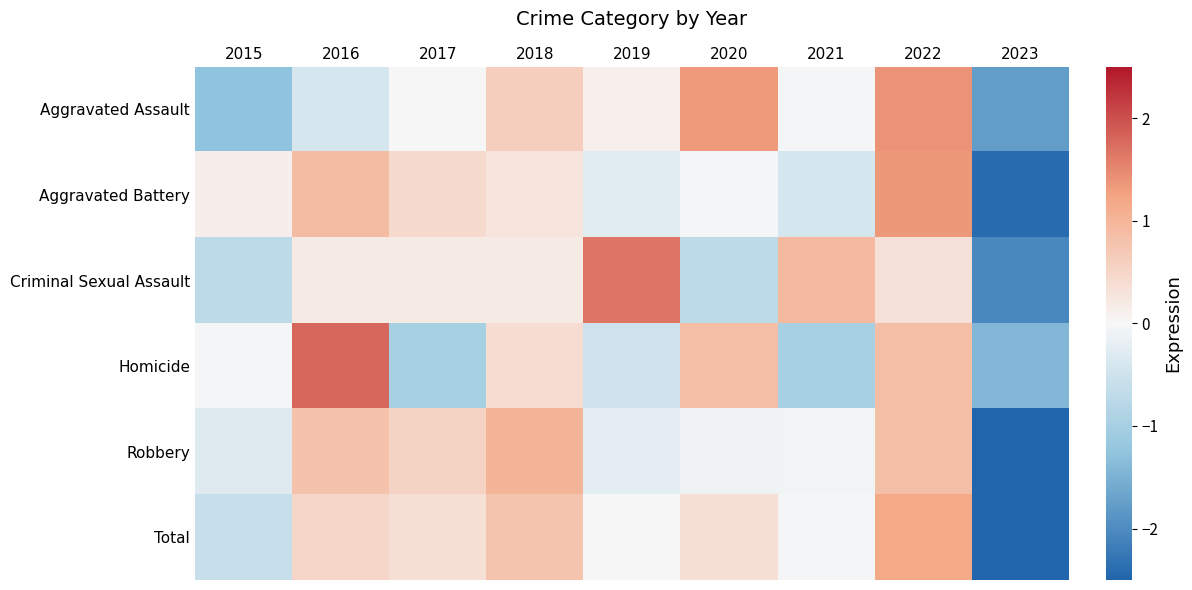

Reading left to right, what are all the values shown in this chart?

Aggravated Assault: 2015=-1.3	2016=-0.4	2017=0.0	2018=0.6	2019=0.1	2020=1.3	2021=-0.0	2022=1.4	2023=-1.8
Aggravated Battery: 2015=0.1	2016=0.9	2017=0.4	2018=0.3	2019=-0.3	2020=-0.0	2021=-0.4	2022=1.4	2023=-2.4
Criminal Sexual Assault: 2015=-0.7	2016=0.2	2017=0.2	2018=0.2	2019=1.7	2020=-0.7	2021=0.9	2022=0.3	2023=-2.0
Homicide: 2015=-0.1	2016=1.8	2017=-1.0	2018=0.4	2019=-0.5	2020=0.9	2021=-1.0	2022=0.9	2023=-1.4
Robbery: 2015=-0.3	2016=0.8	2017=0.5	2018=1.0	2019=-0.2	2020=-0.1	2021=-0.1	2022=0.8	2023=-2.5
Total: 2015=-0.6	2016=0.5	2017=0.3	2018=0.8	2019=0.0	2020=0.3	2021=-0.1	2022=1.2	2023=-2.5